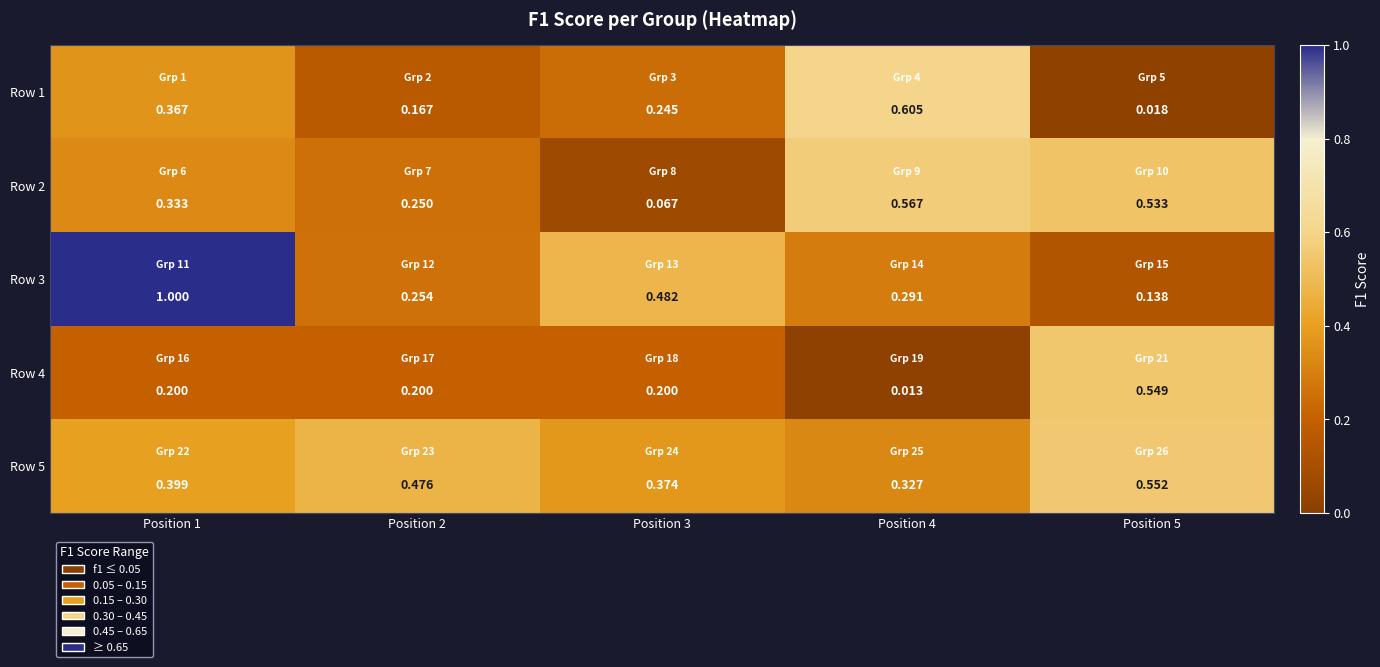

Is the value of Row 5 at Position 2 greater than the value of Row 3 at Position 2?

Yes